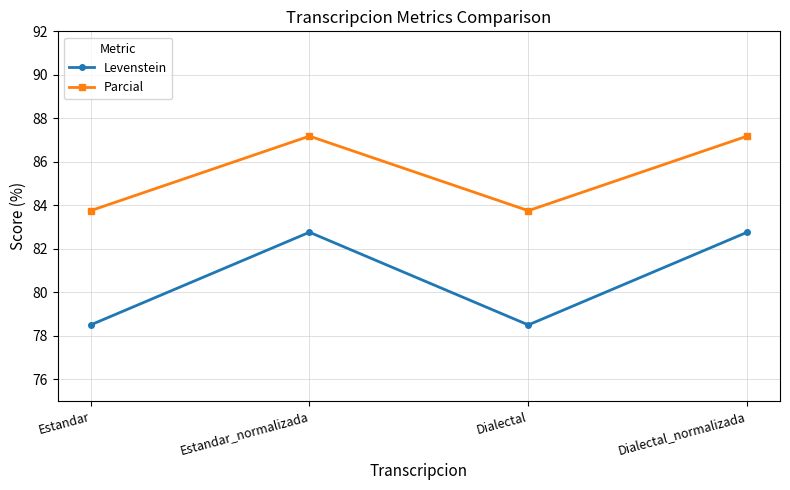

At which category does Parcial reach its first local peak?

Estandar_normalizada